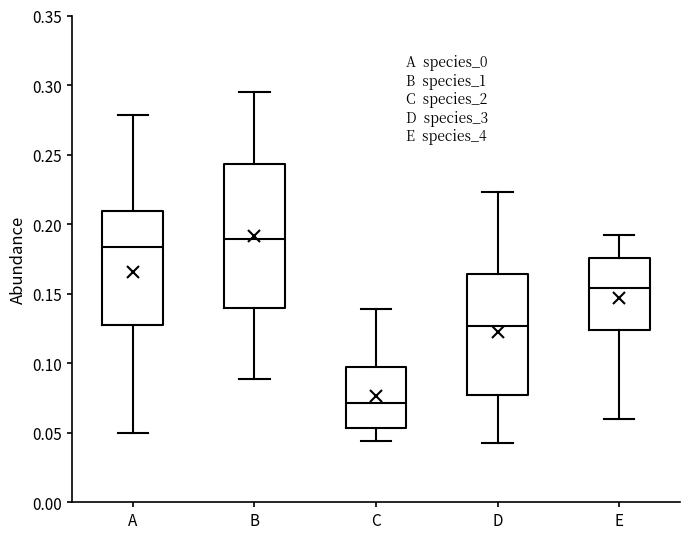

Reading left to right, transcribe this box plot: for each box, give where its median line is, the range the box spans, and where its two whiskers end, as read against the y-axis. The values are not printed on the chart, so give them approximately, as read against the axis.

A: median 0.185, box 0.130 to 0.210, whiskers 0.050 to 0.280
B: median 0.190, box 0.140 to 0.245, whiskers 0.090 to 0.295
C: median 0.070, box 0.055 to 0.100, whiskers 0.045 to 0.140
D: median 0.125, box 0.075 to 0.165, whiskers 0.045 to 0.225
E: median 0.155, box 0.125 to 0.175, whiskers 0.060 to 0.190